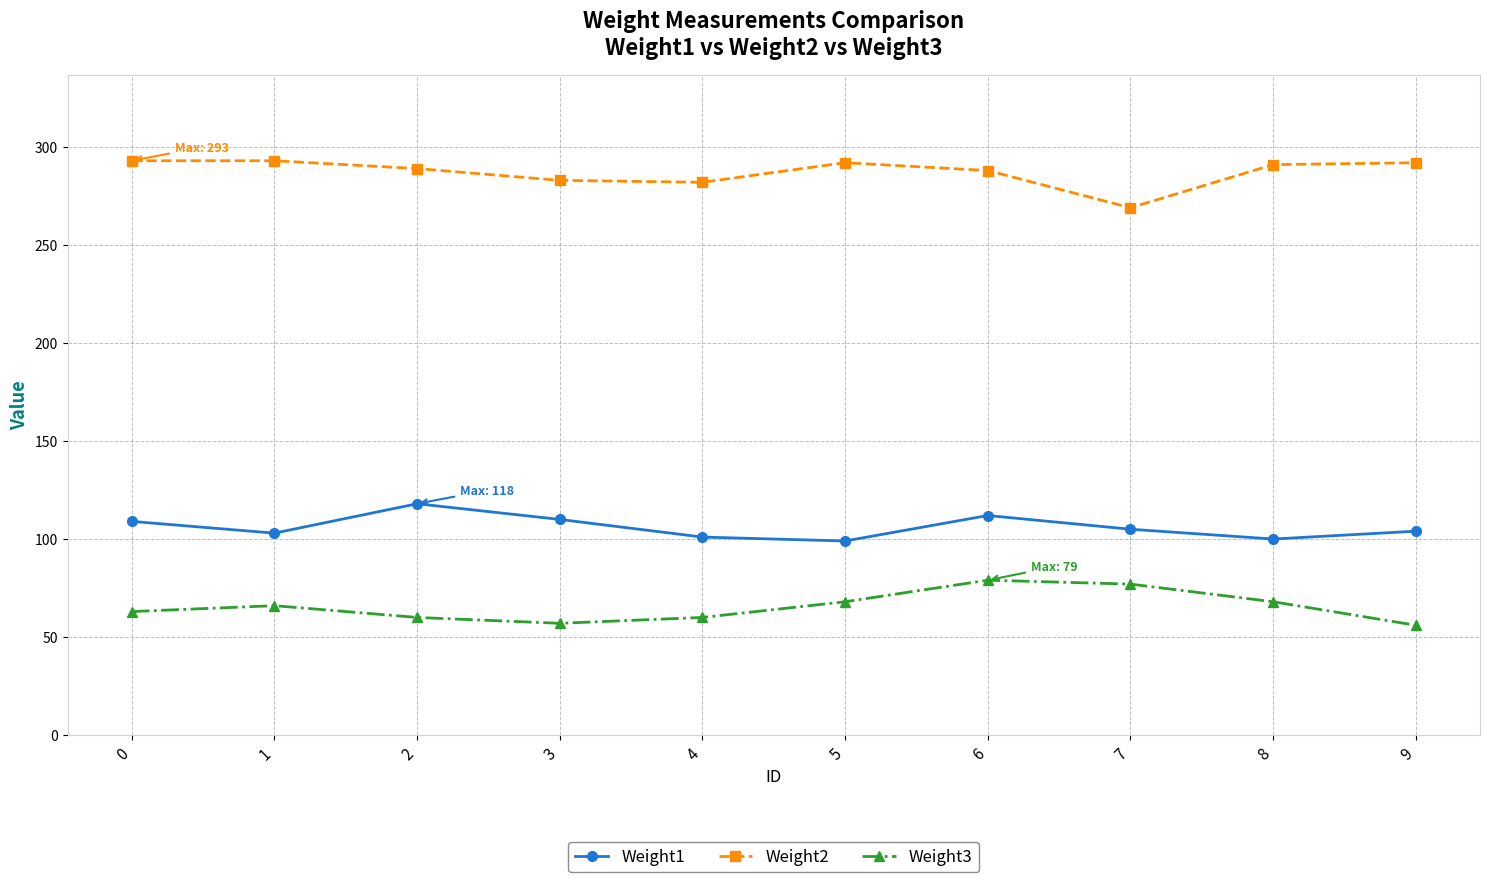

What is the difference between the highest and lowest values at 8?

223